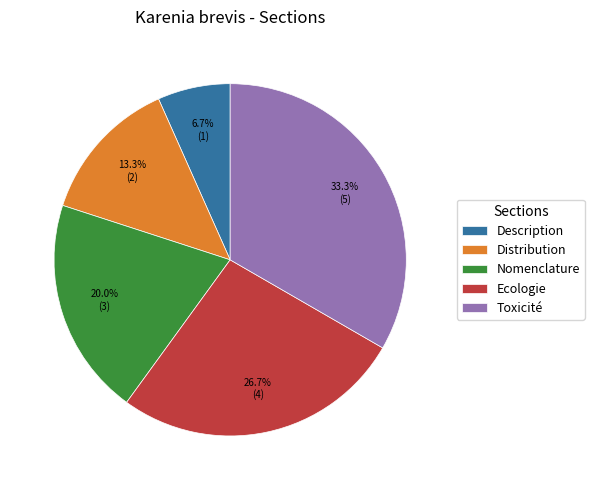

To the nearest percent, what is the difference between the largest and smallest slice percentages?

27%